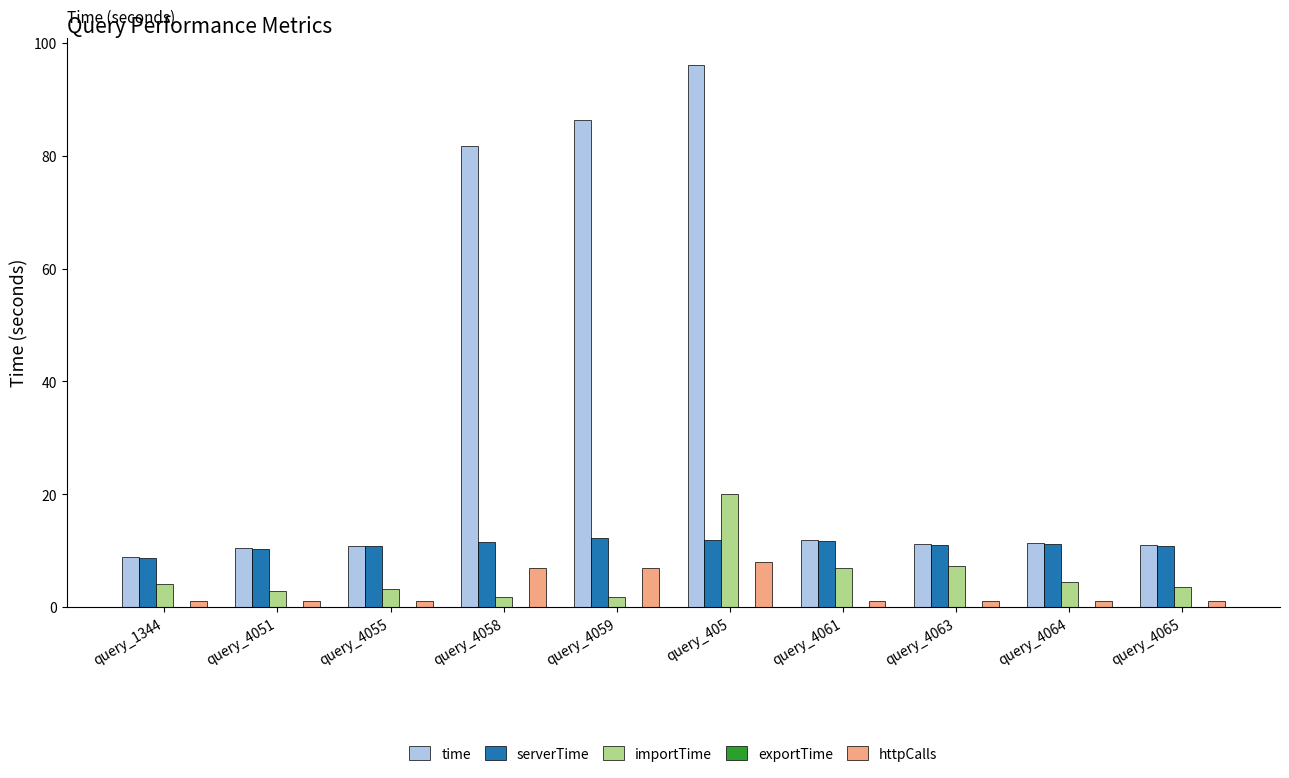

What is the difference between the importTime values at query_4055 and query_1344?

0.9